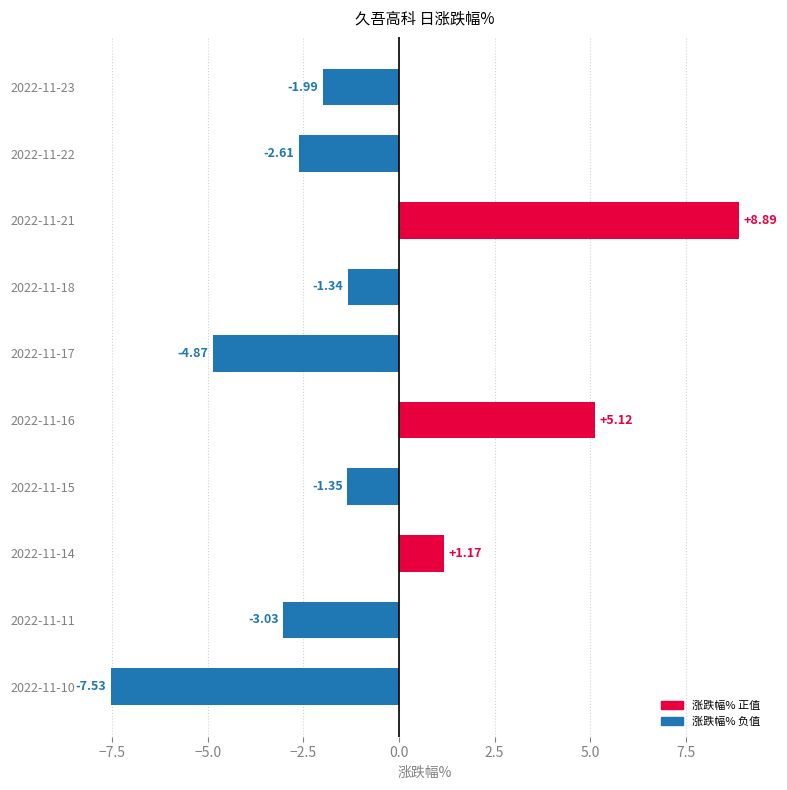

Rank the categories by value from highest to lowest.

2022-11-21, 2022-11-16, 2022-11-14, 2022-11-18, 2022-11-15, 2022-11-23, 2022-11-22, 2022-11-11, 2022-11-17, 2022-11-10